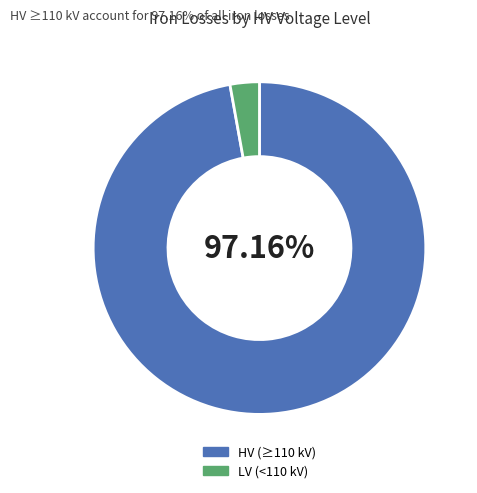

Approximately how many times larger is the value at HV (≥110 kV) compared to LV (<110 kV)?

34.2